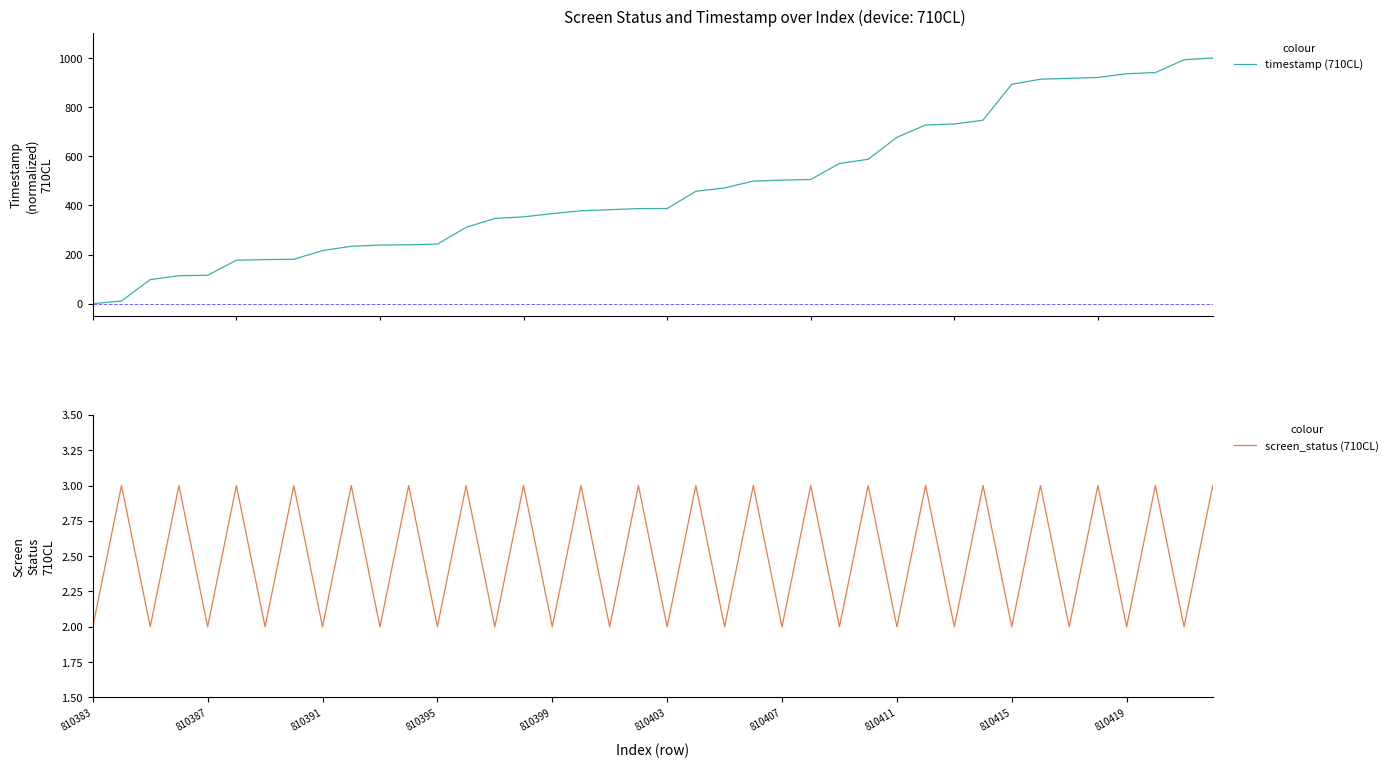

True or false: screen_status (710CL) has more than 2 interior local peaks.

True